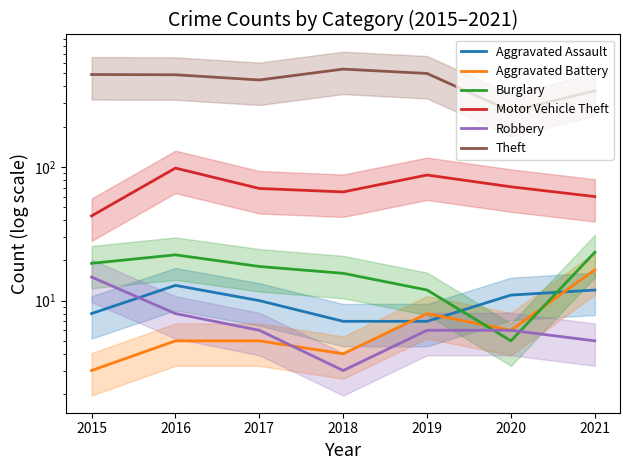

How many intersections are there between Aggravated Assault and Robbery?

1